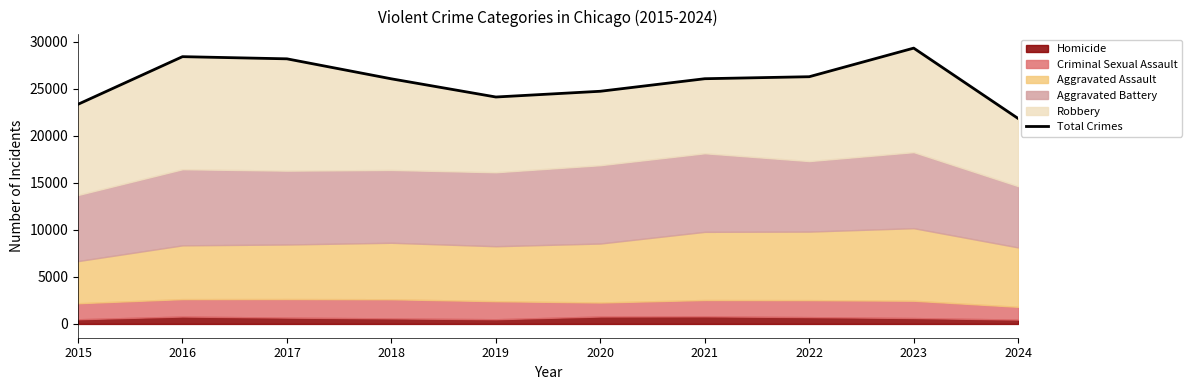

True or false: the data shows 40880 at 2016.

False